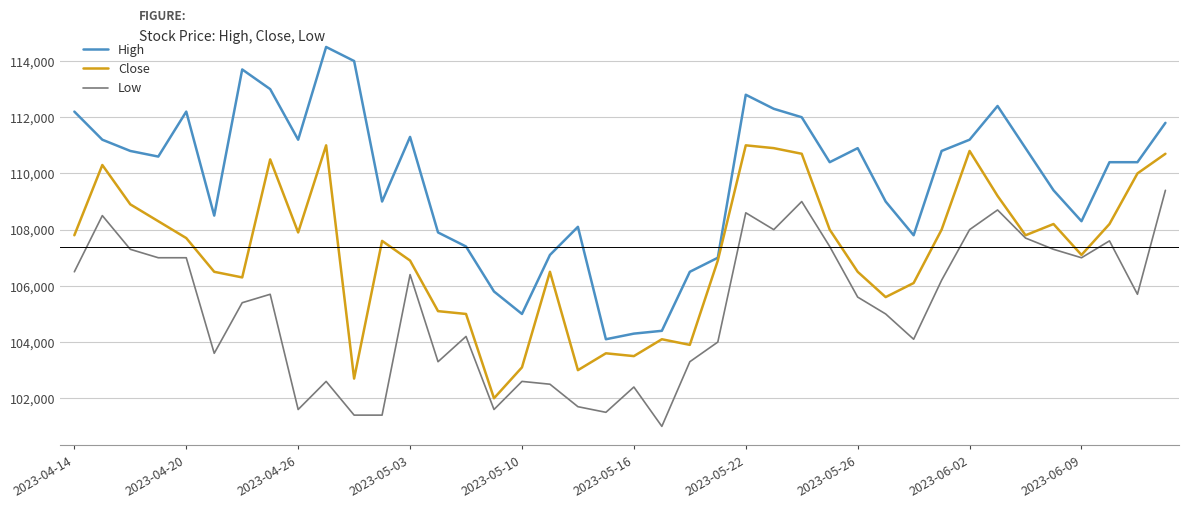

Which series has the largest total across all categories?

High